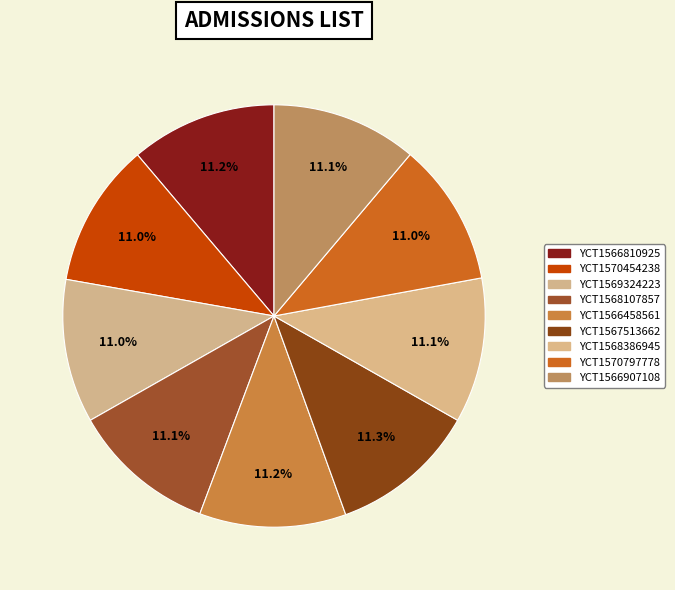

To the nearest percent, what is the combined percentage of YCT1566810925 and YCT1566907108?

22%